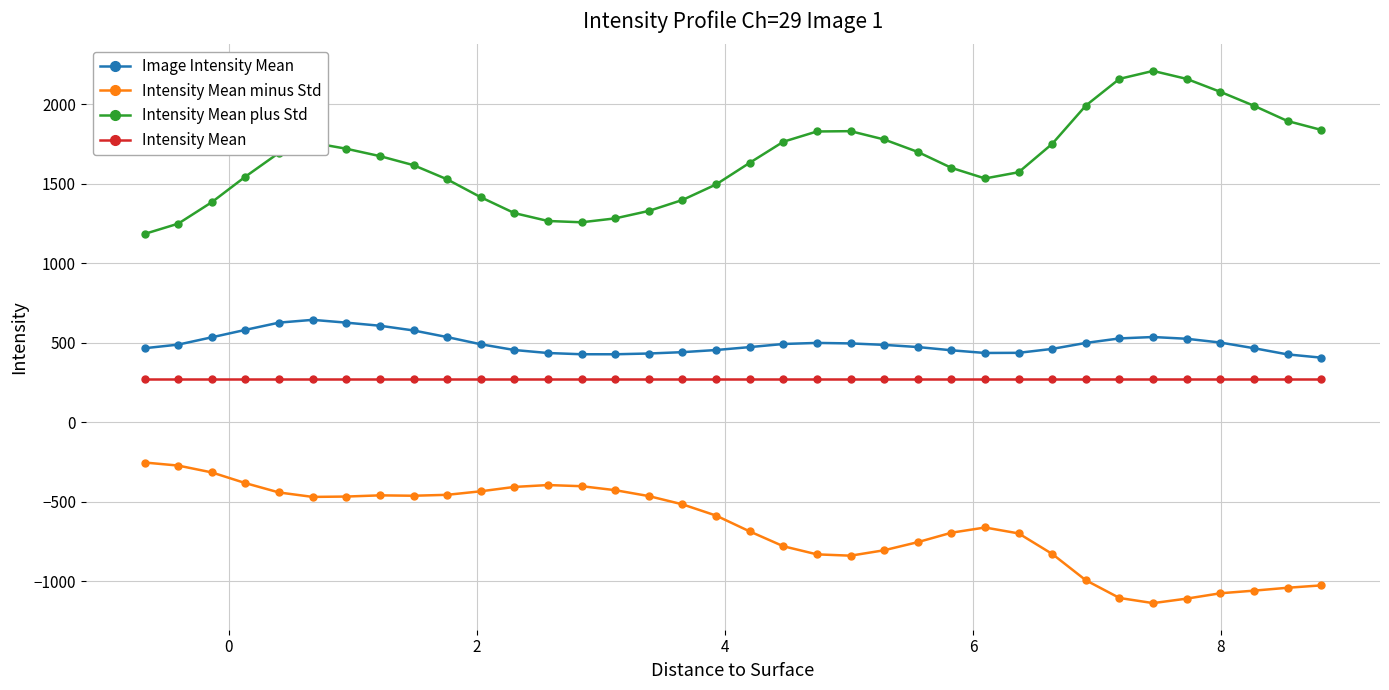

Count the number of data series in this chart.

4